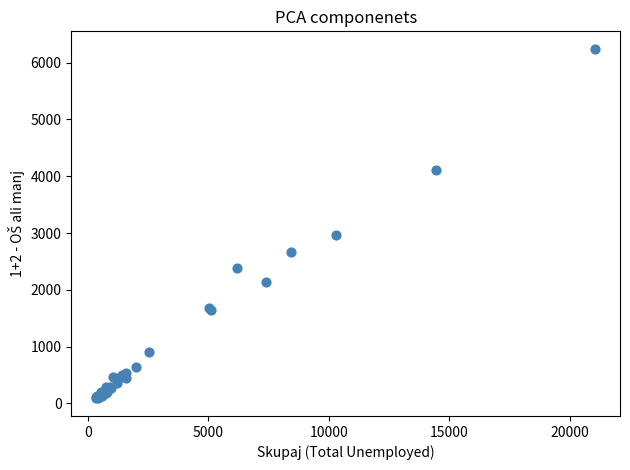

What Y value in the scatter plot is closest to 3166?

2973